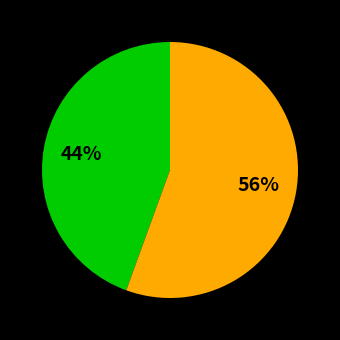

Does any single category account for the majority?

Yes